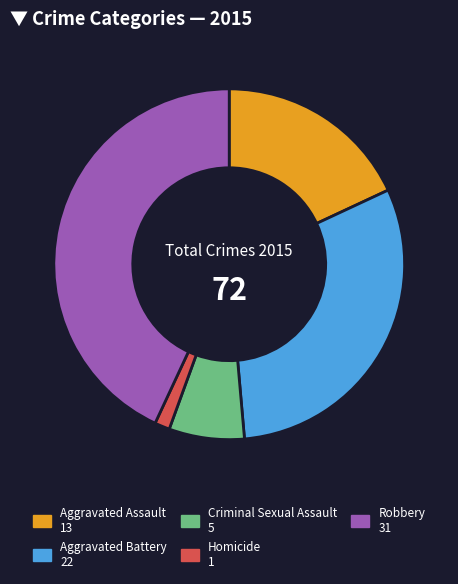

Is it true that Homicide is 11% of the pie?

False